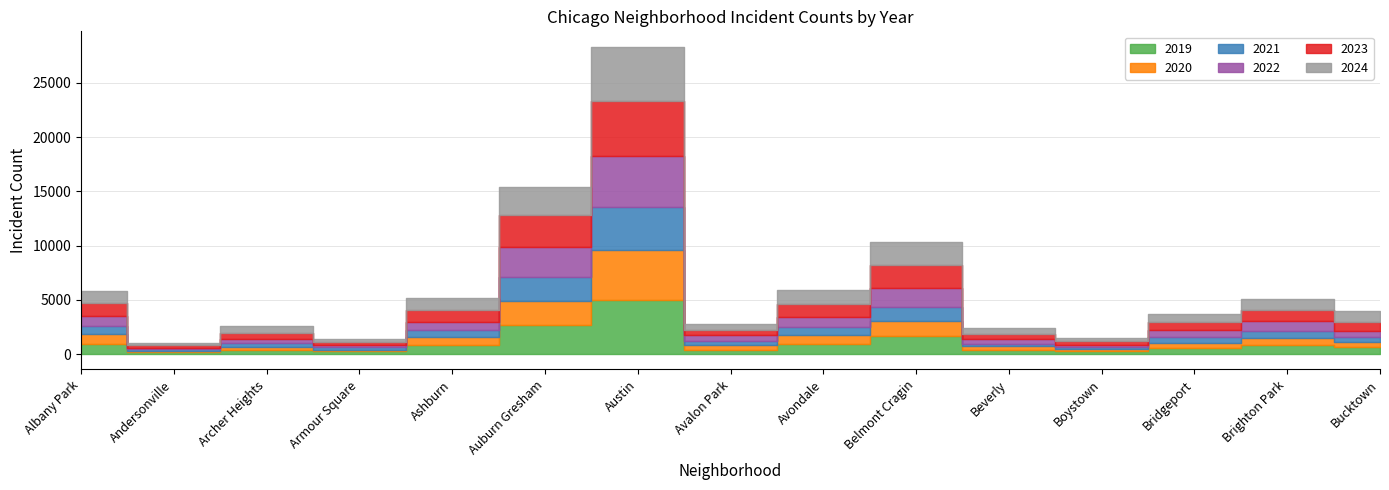

How many values in the 2024 series exceed 939?

7